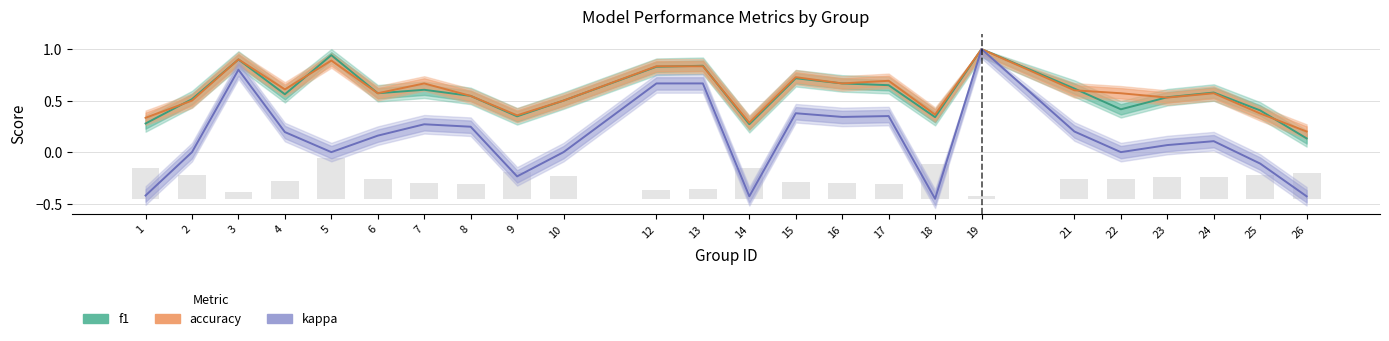

What is the sum of all accuracy values?

14.1